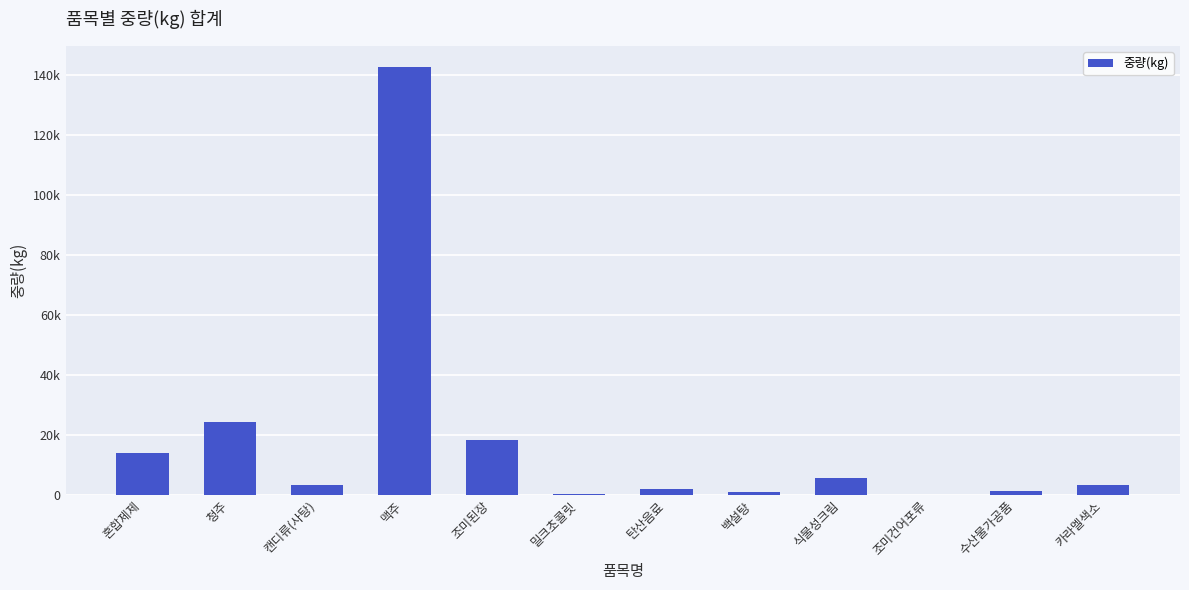

Rank the categories by value from lowest to highest.

조미건어포류, 밀크초콜릿, 백설탕, 수산물가공품, 탄산음료, 카라멜색소, 캔디류(사탕), 식물성크림, 혼합제제, 조미된장, 청주, 맥주